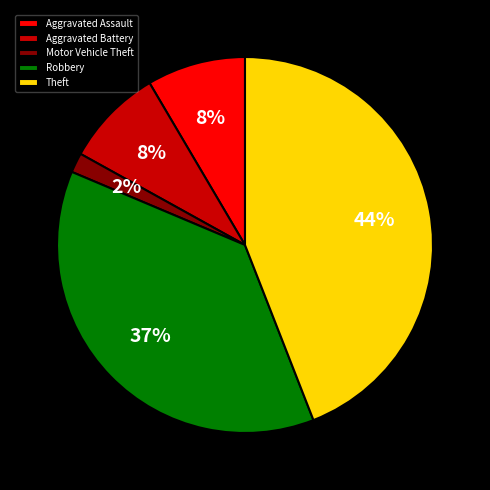

What percentage is the Theft slice, to the nearest percent?

44%